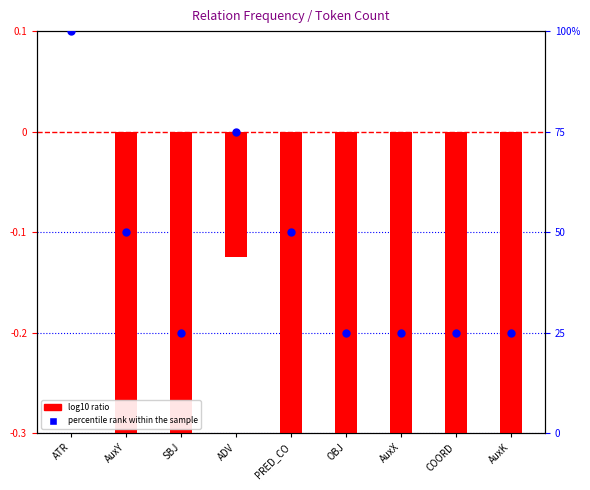

Which series contains the lowest Y value?

log10 ratio